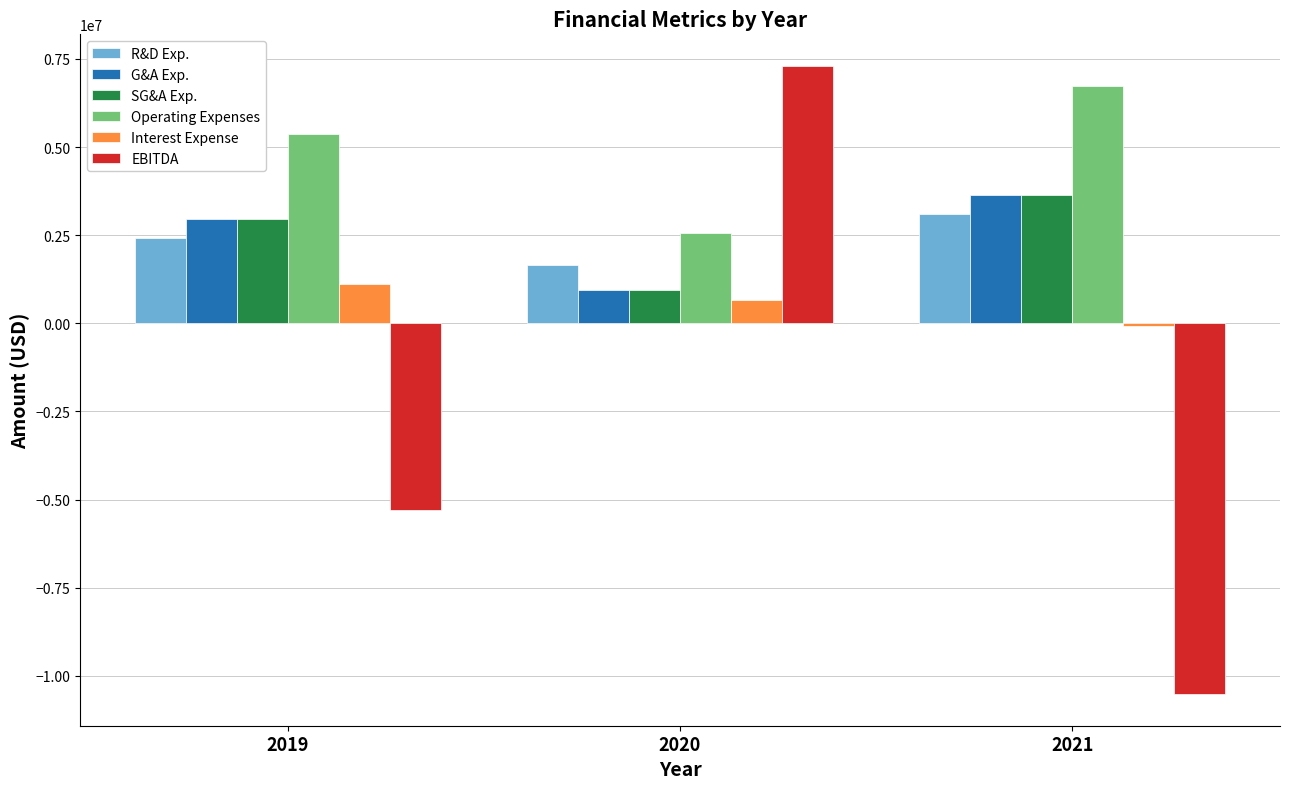

Which series has the largest total across all categories?

Operating Expenses